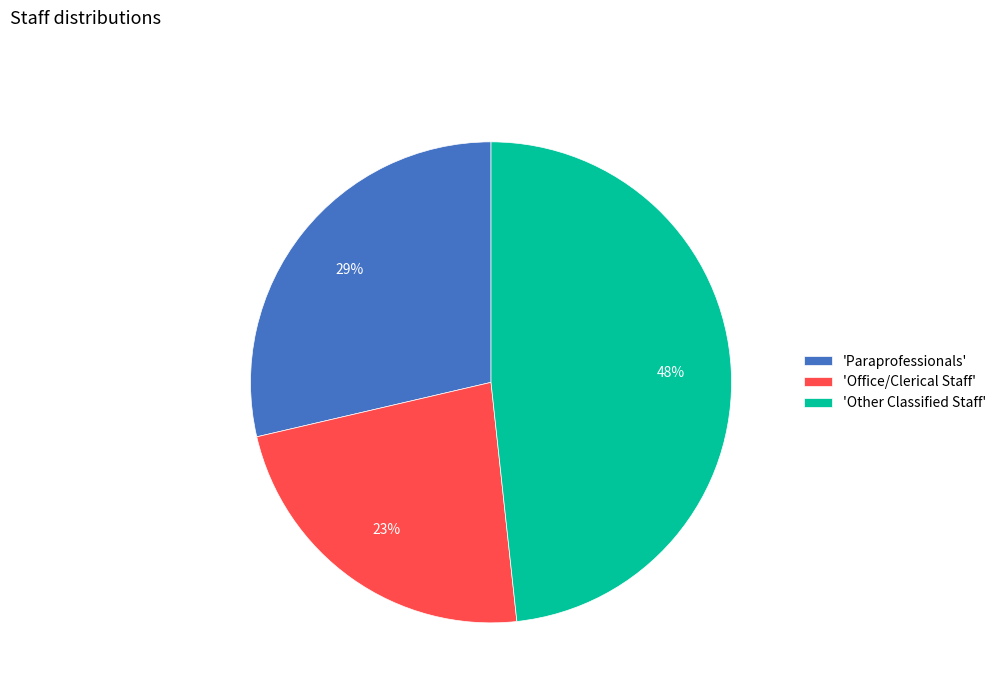

Is there a majority slice in this chart?

No